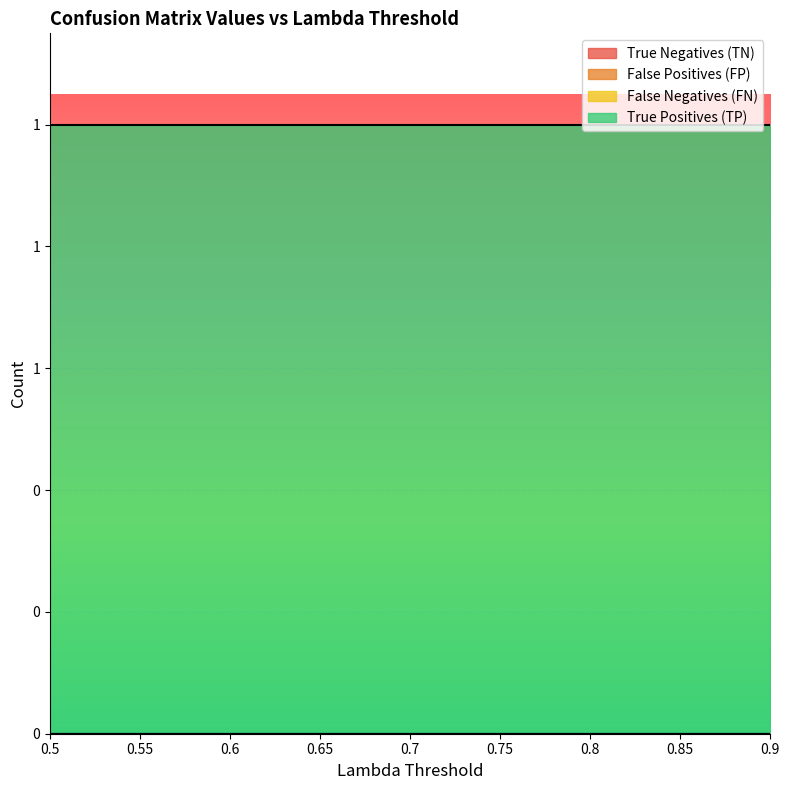

True or false: False Negatives (FN) and True Positives (TP) intersect in this chart.

False